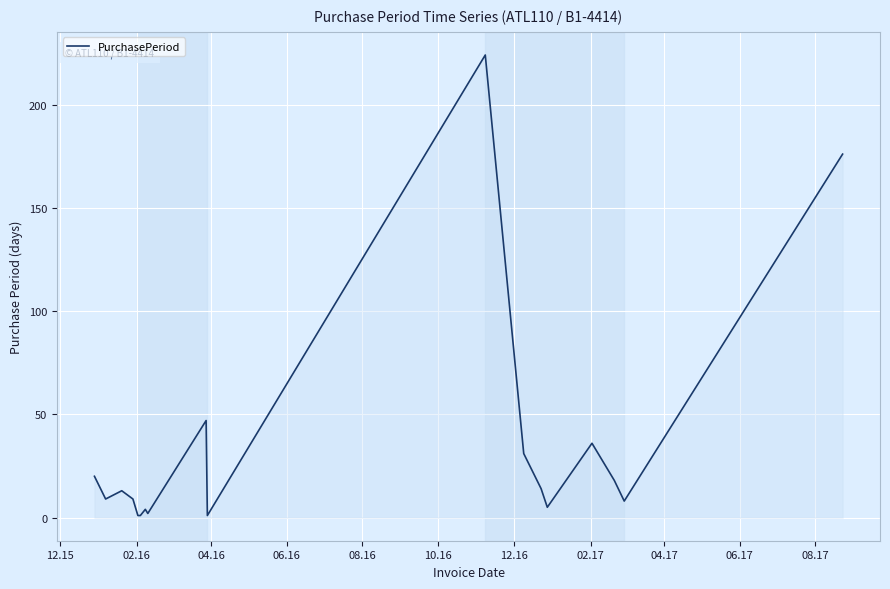

Is this an area chart (filled region under the line)?

No